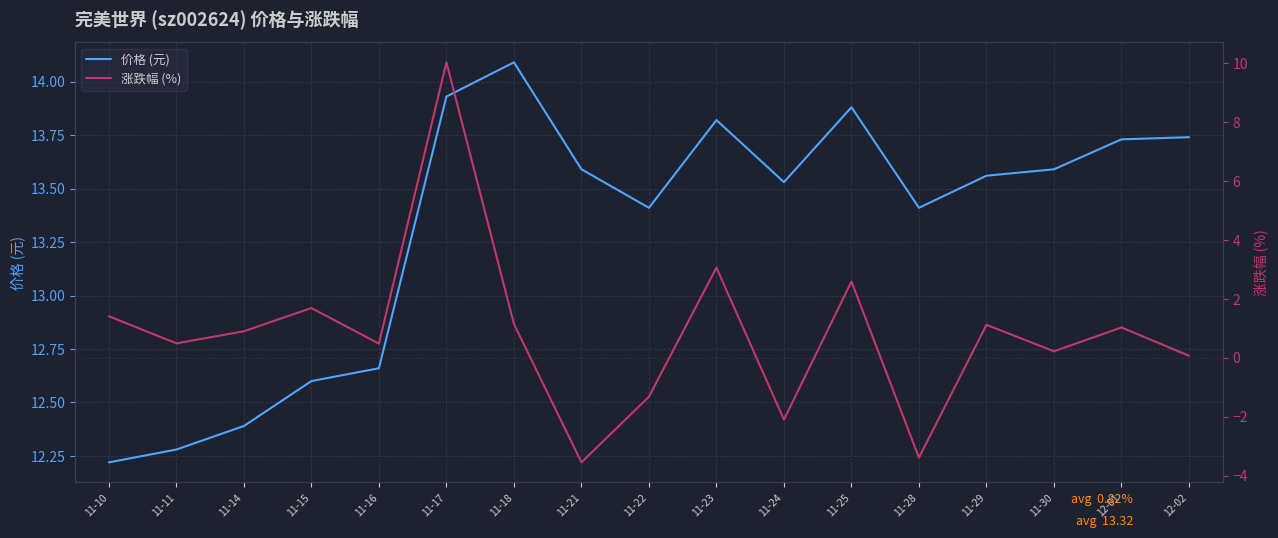

Does the chart display data point markers on the line(s)?

No